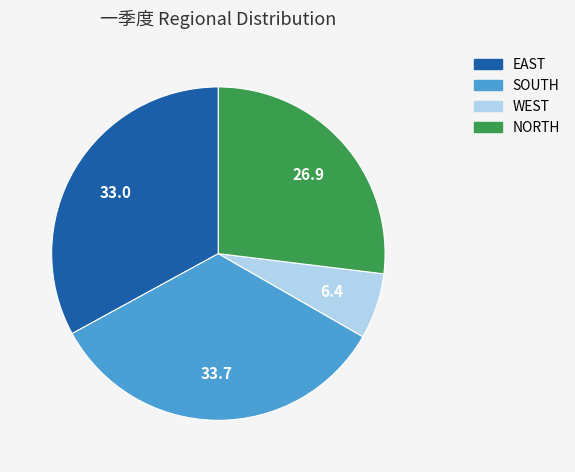

Do EAST and WEST together represent more than half of the pie?

No